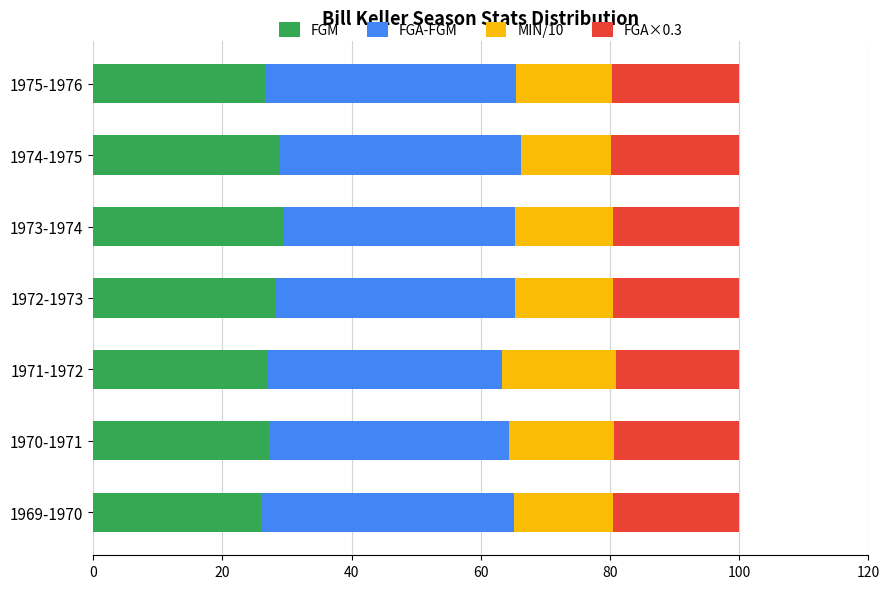

The value of FGM at 1974-1975 is 28.9. True or false?

True